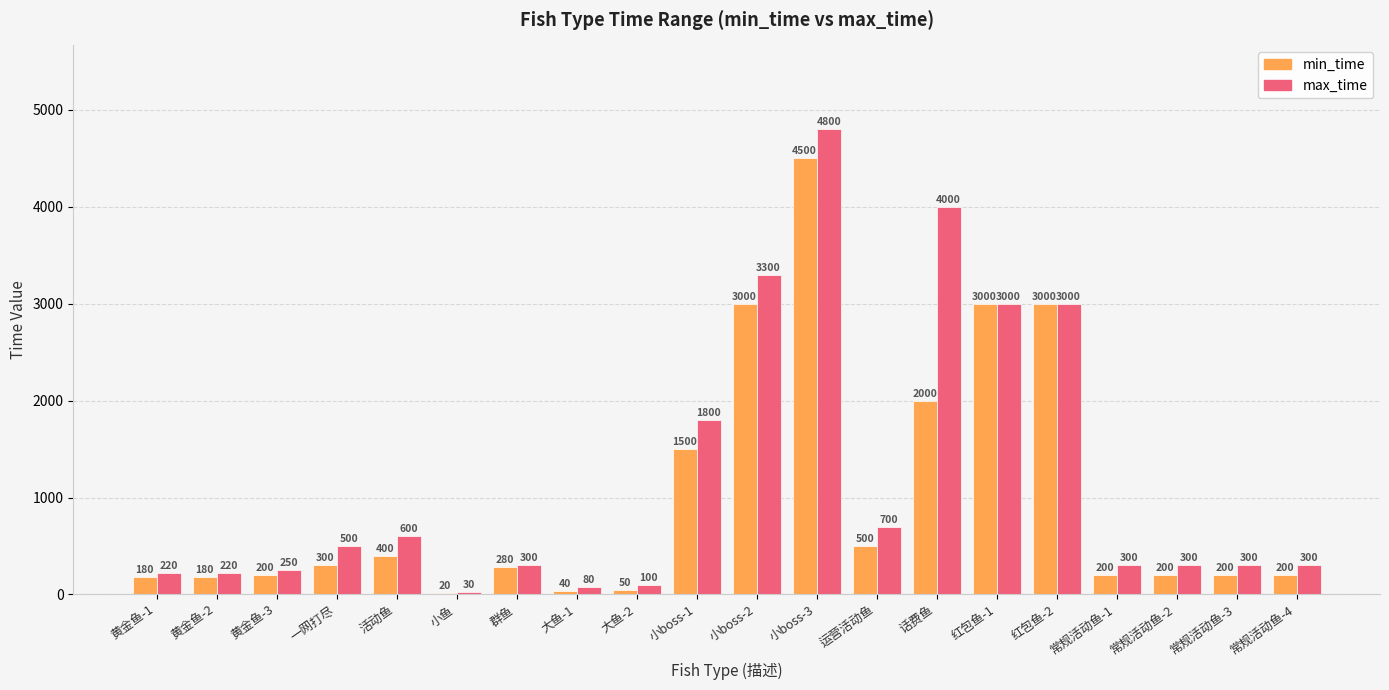

How many values in the min_time series are below 280?

10